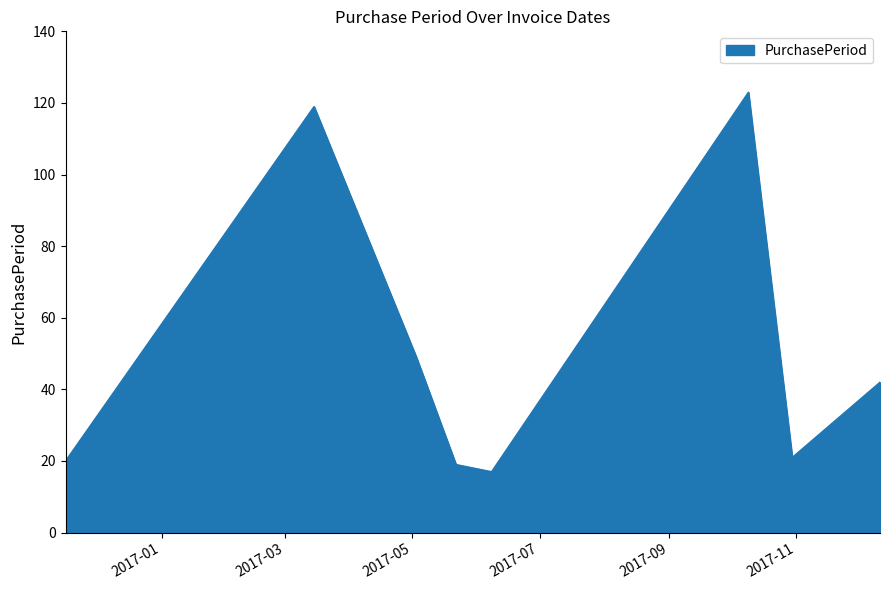

What is the smallest value displayed?

17